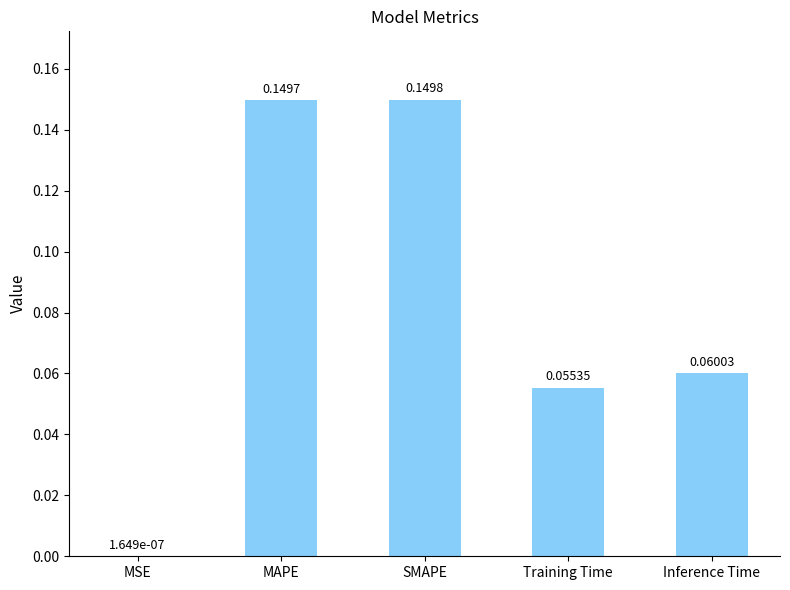

At which label is the value closest to 0?

MSE